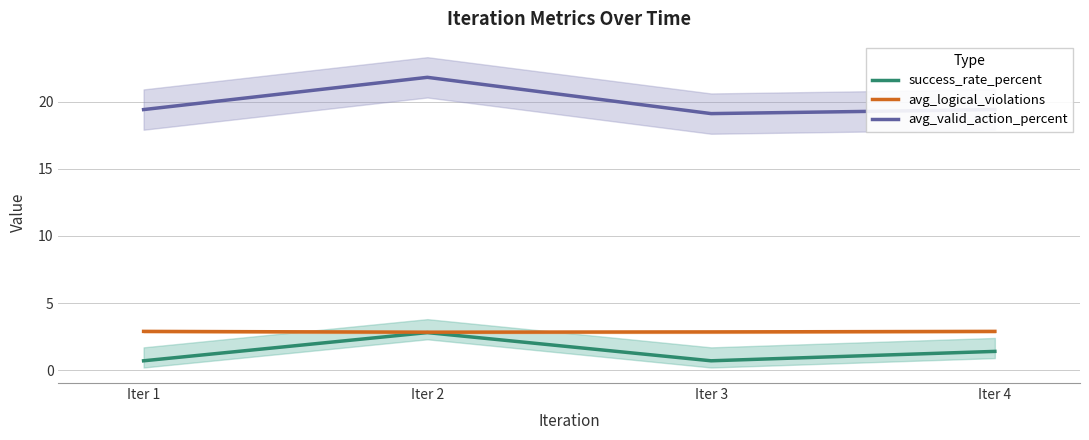

Which series has the largest total across all categories?

avg_valid_action_percent